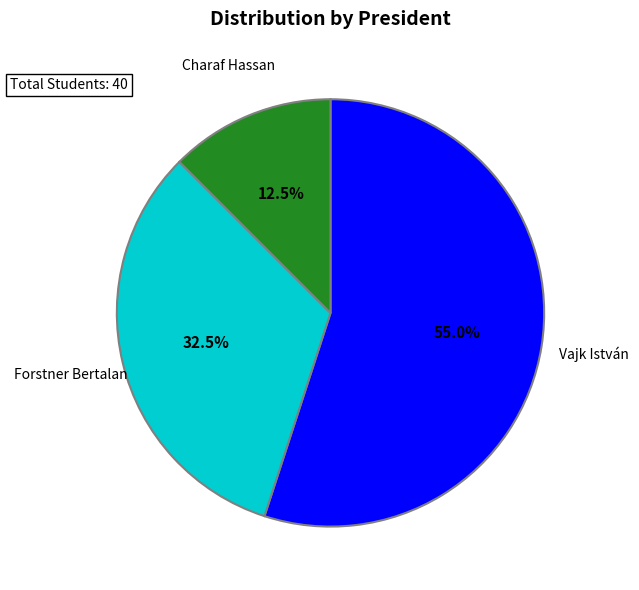

Between Charaf Hassan and Forstner Bertalan, which is larger?

Forstner Bertalan